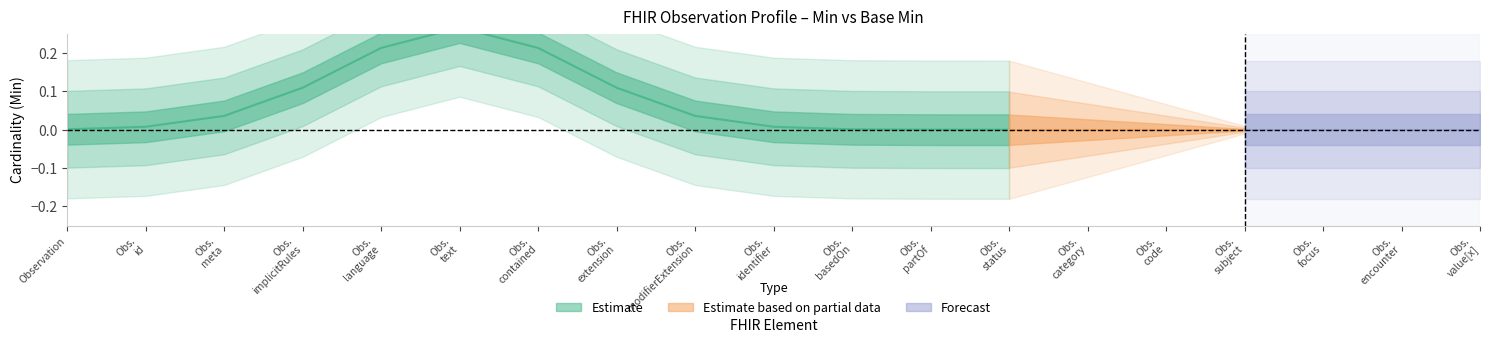

Rank the series at Observation.status from highest to lowest value.

Min, Base Min